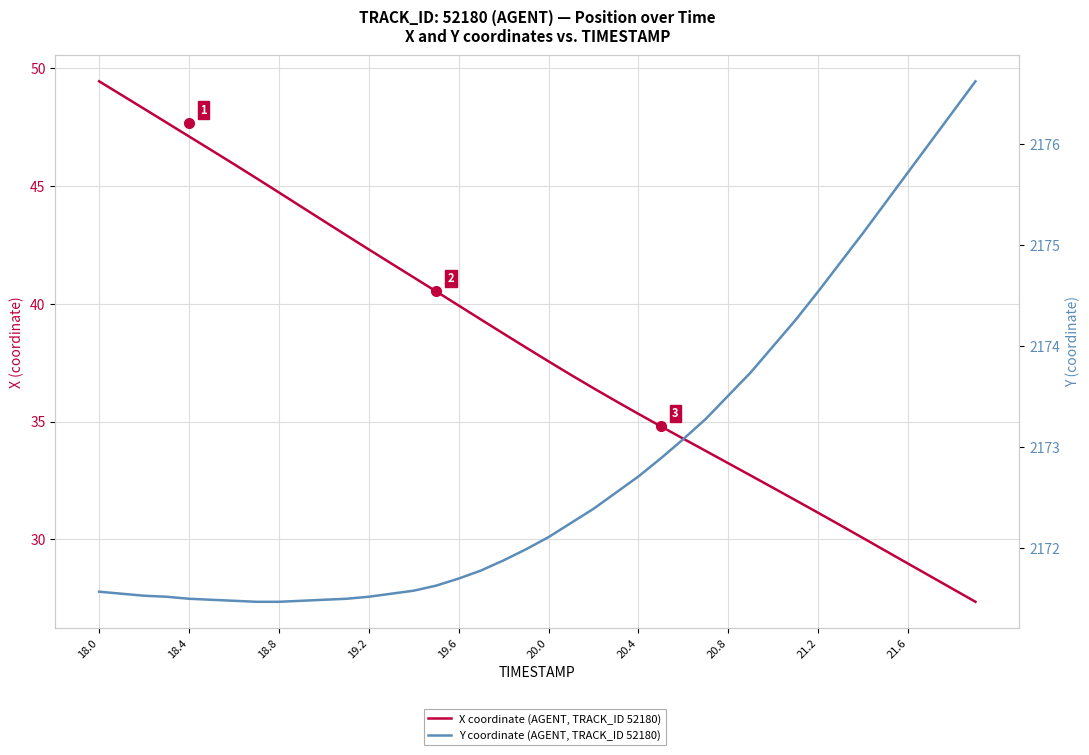

List the series in order of their overall mean, highest first.

Y coordinate (AGENT, TRACK_ID 52180), X coordinate (AGENT, TRACK_ID 52180)